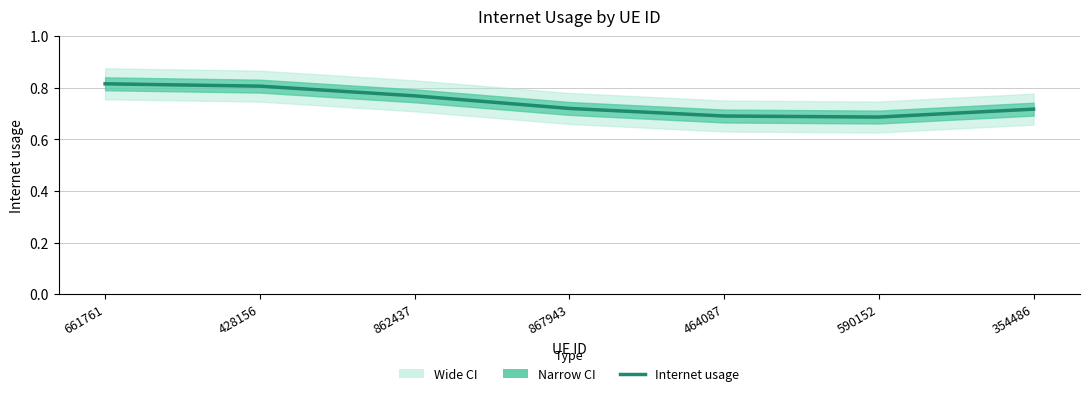

Does the chart have visible grid lines?

Yes